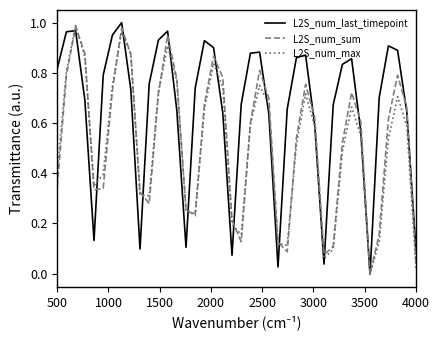

Between which two adjacent categories do L2S_num_sum and L2S_num_max first intersect?

2000 and 1500